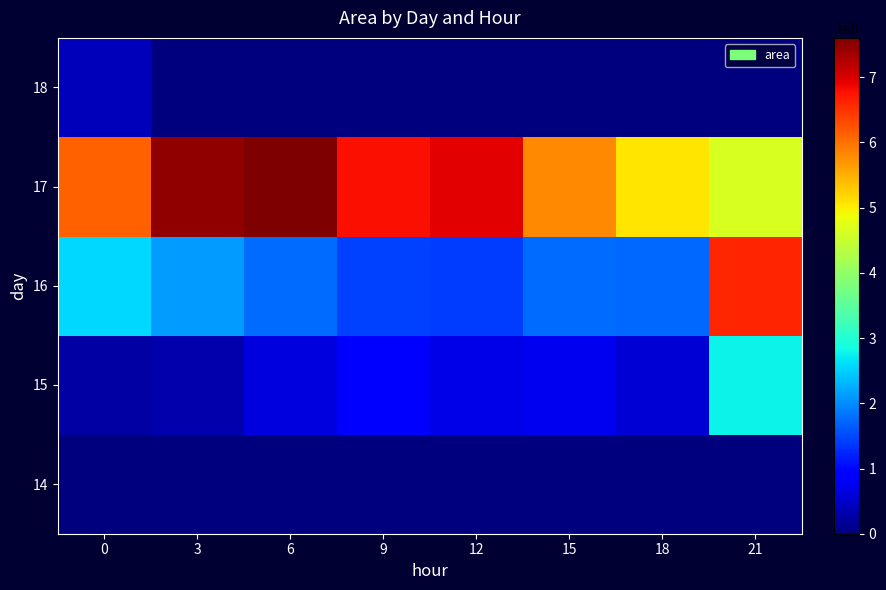

Which series has the widest spread of values?

row_2